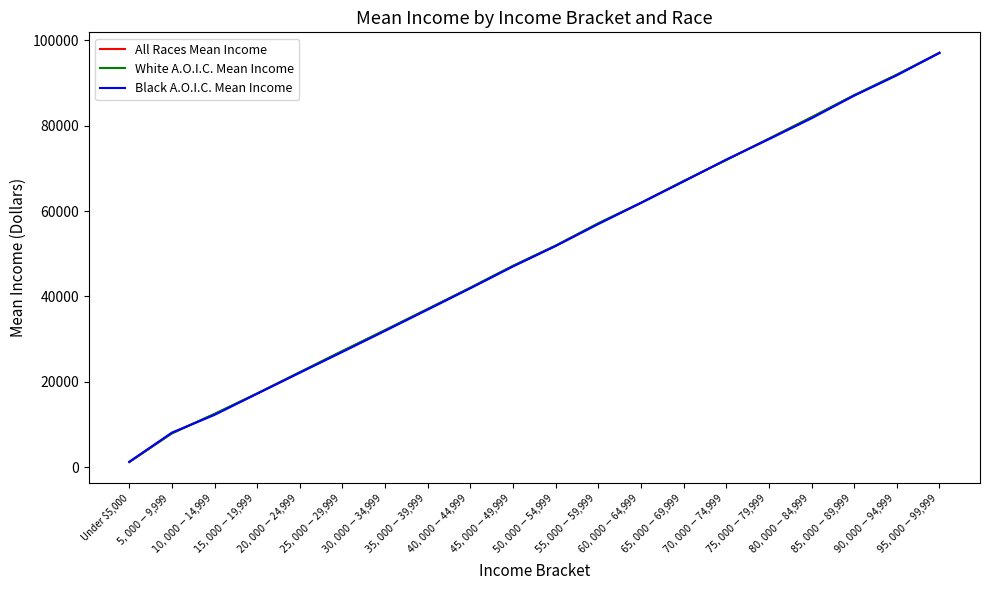

How many lines are shown in the chart?

3